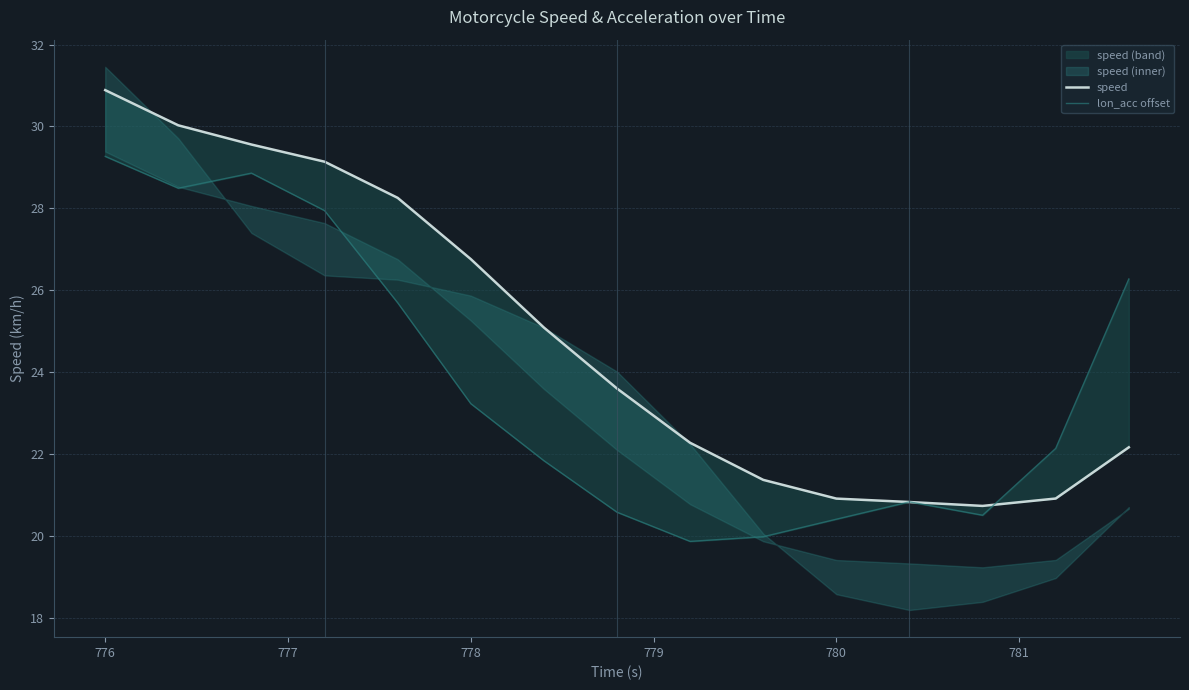

What is the value of the speed point at the 10th from the left?

21.4